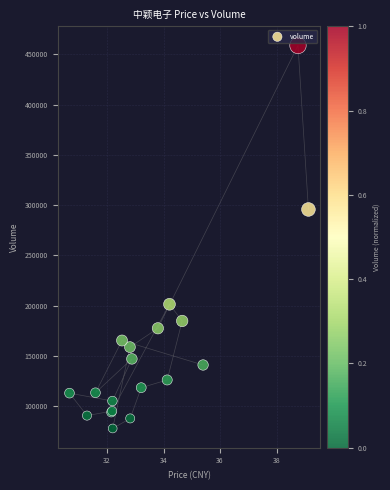

What Y value in the scatter plot is closest to 268360?

295721